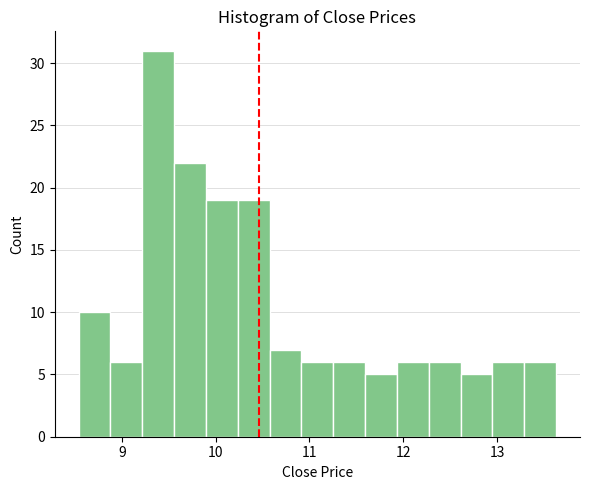

Read against the x-axis, roughly where is the centre of the tallest bar?

9.4